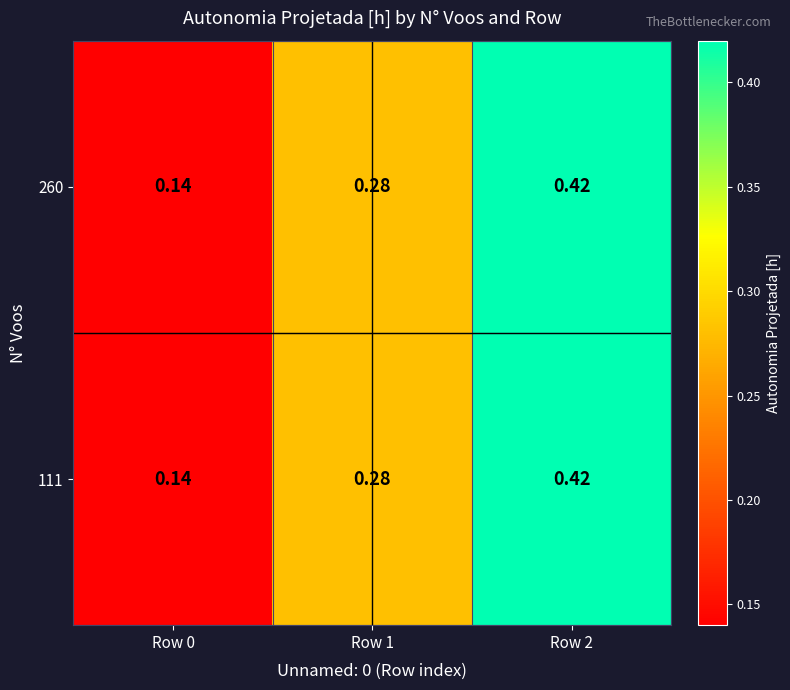

Is the value of 111 at Row 2 greater than the value of 260 at Row 1?

Yes